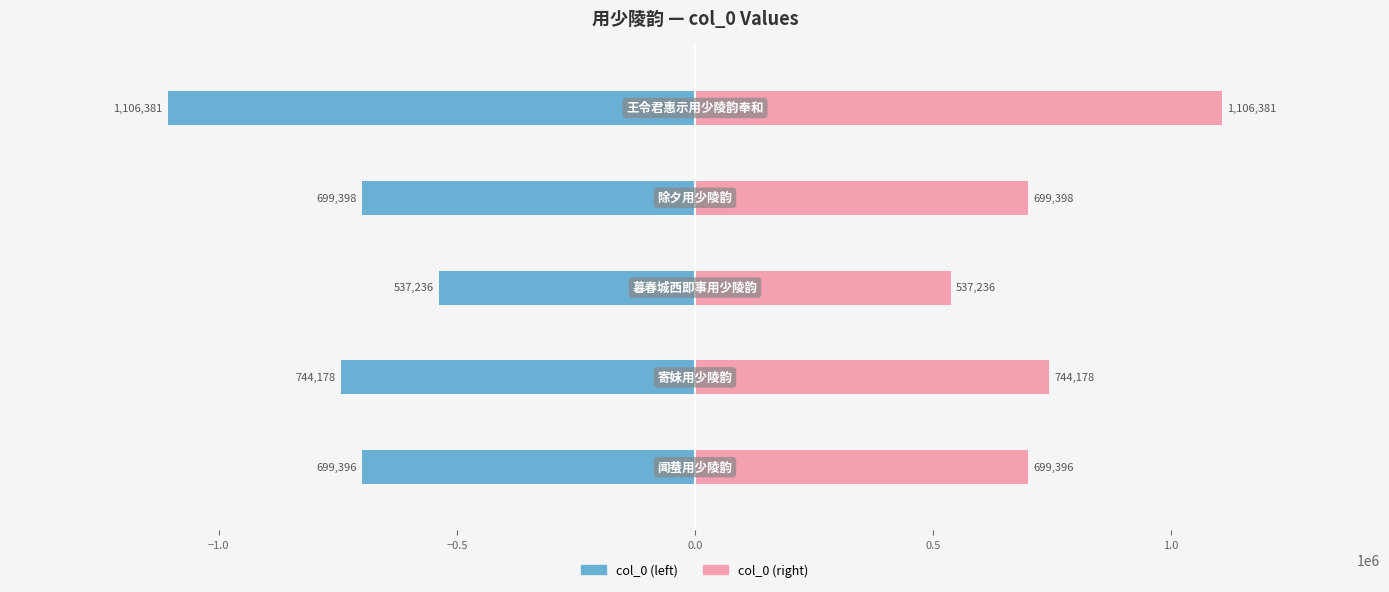

Does the chart contain stacked bars?

No